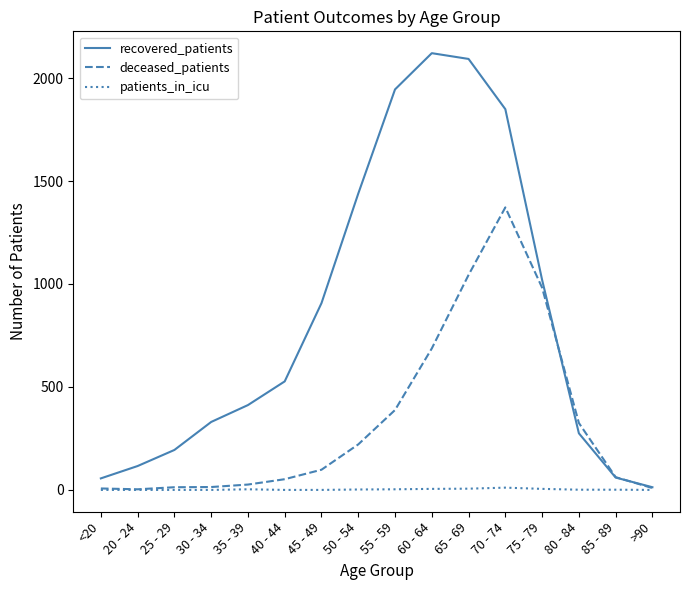

Which series has the largest total across all categories?

recovered_patients